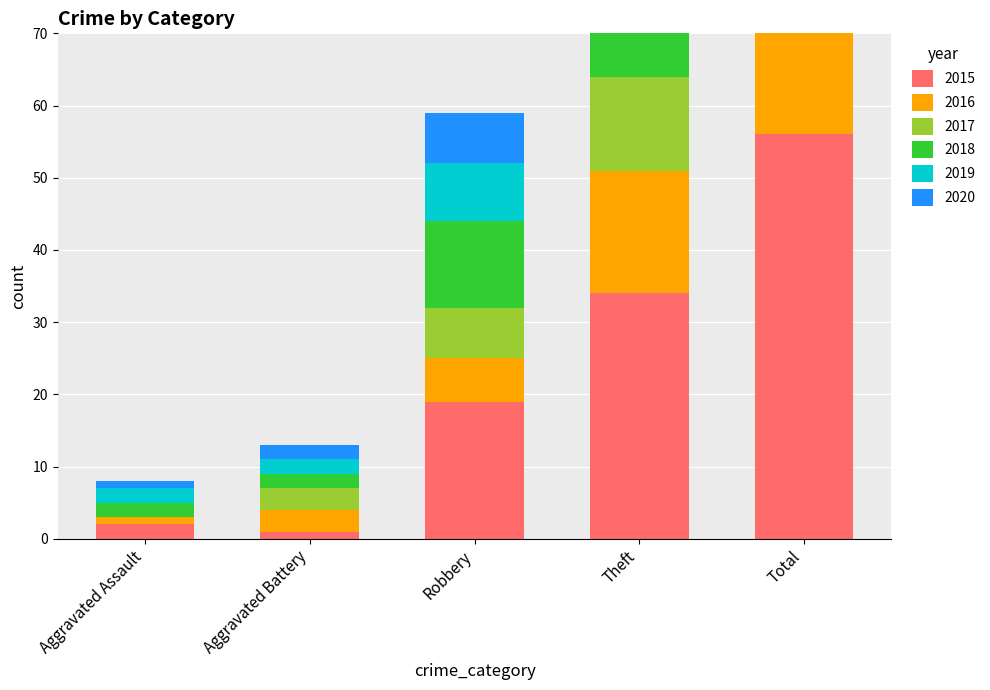

Is the value of 2018 at Total greater than the value of 2015 at Aggravated Assault?

Yes